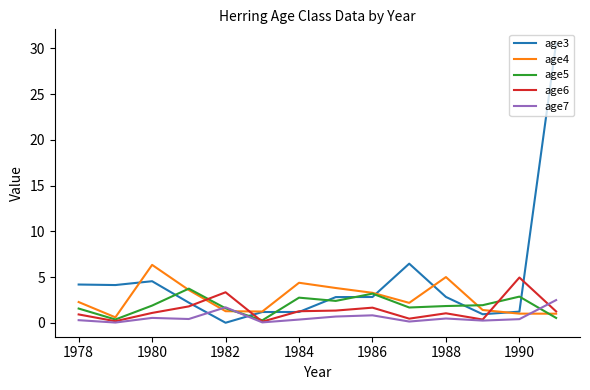

Does the chart have visible grid lines?

No